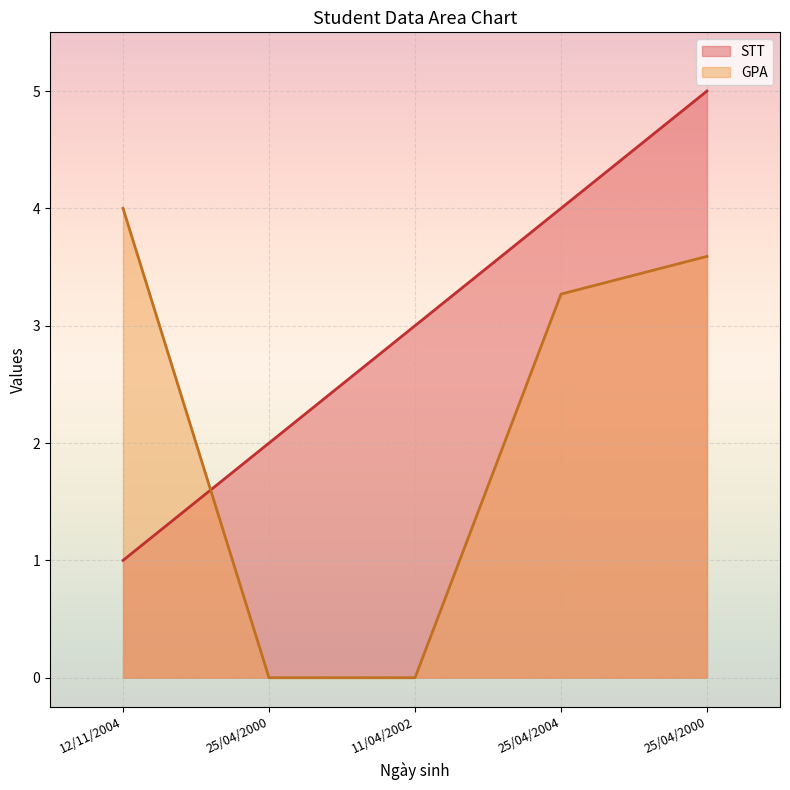

At which label does STT first exceed 3?

25/04/2004